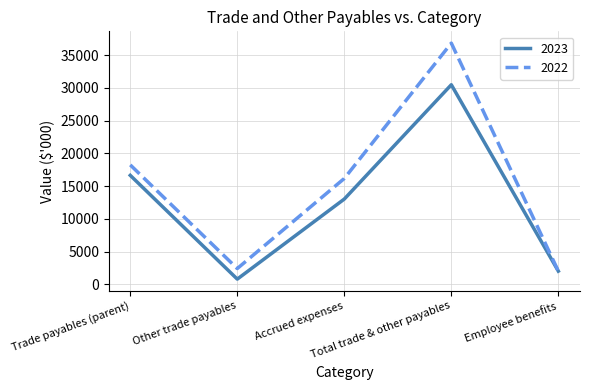

List the labels in order of 2023 value, smallest first.

Other trade payables, Employee benefits, Accrued expenses, Trade payables (parent), Total trade & other payables